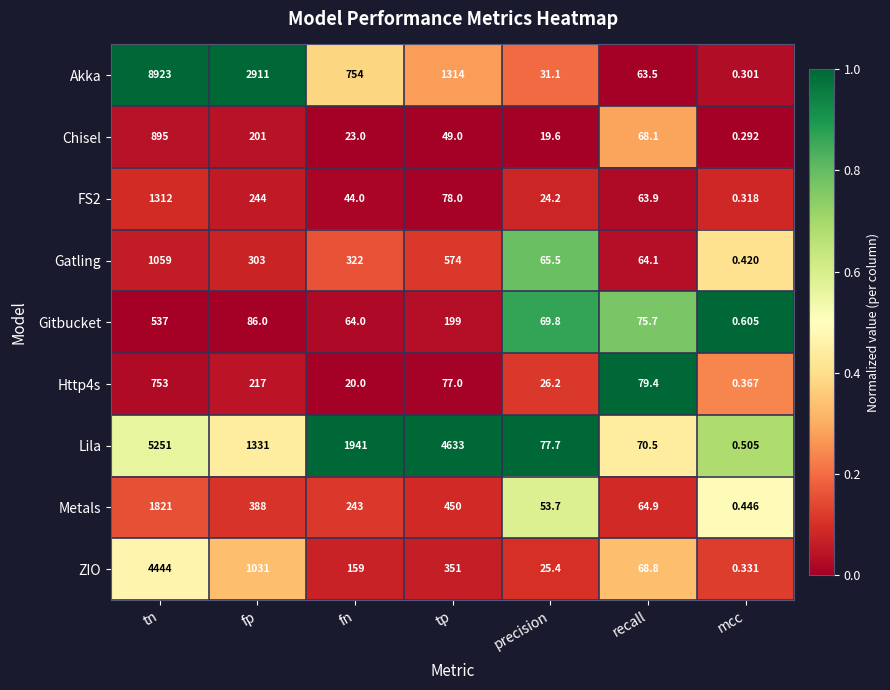

At which label is Akka closest to 4461?

fp